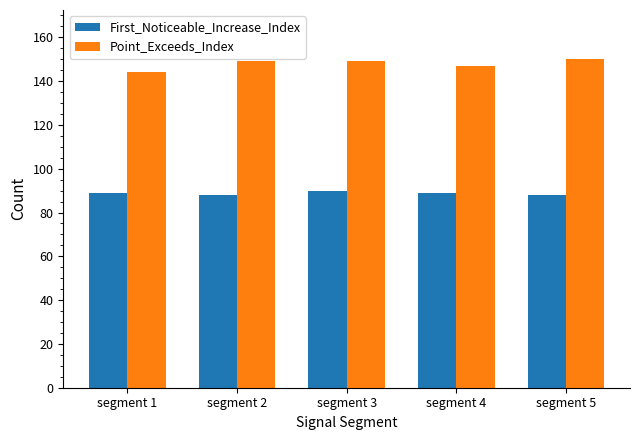

List the series in order of their peak value, lowest first.

First_Noticeable_Increase_Index, Point_Exceeds_Index